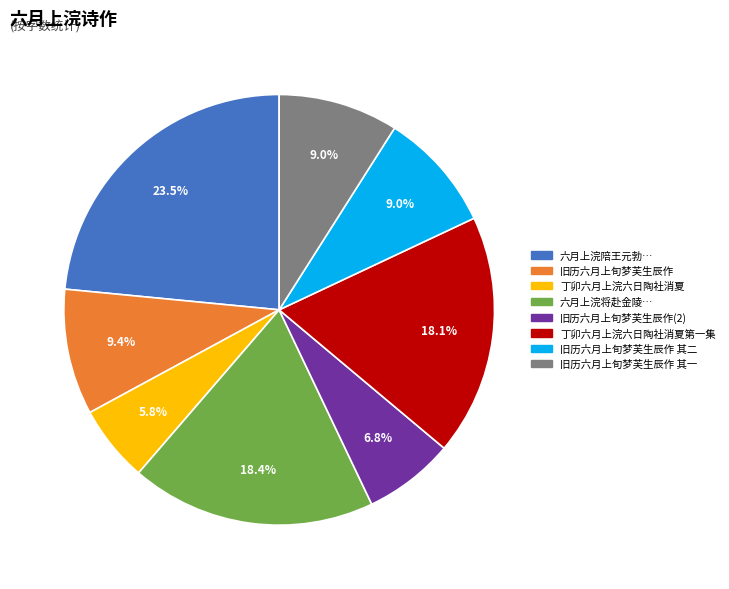

Which has a higher value, 旧历六月上旬梦芙生辰作(2) or 丁卯六月上浣六日陶社消夏?

旧历六月上旬梦芙生辰作(2)